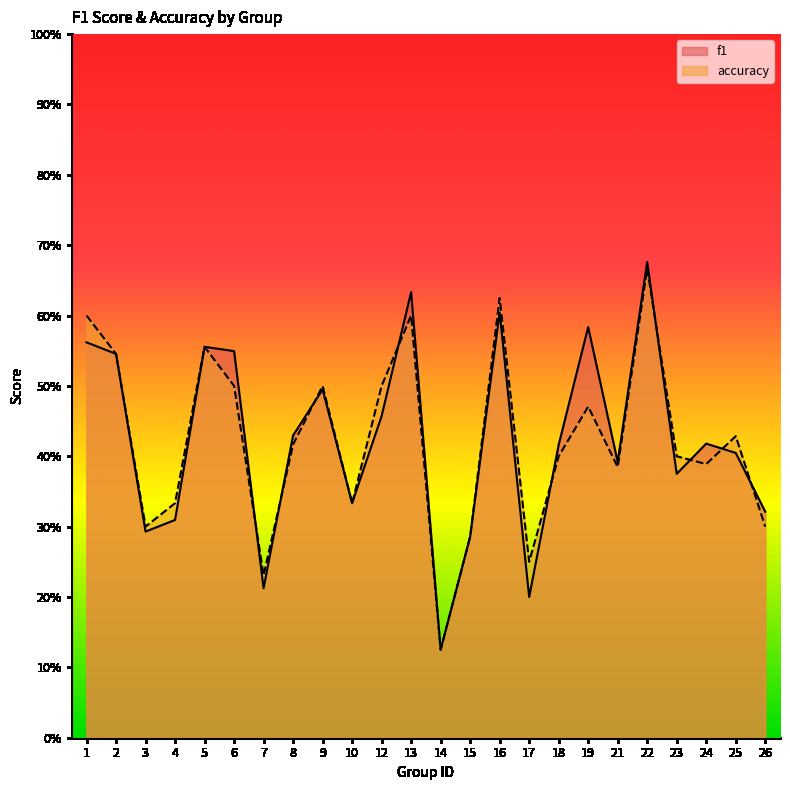

Count the accuracy values in the range 0 to 1.

24